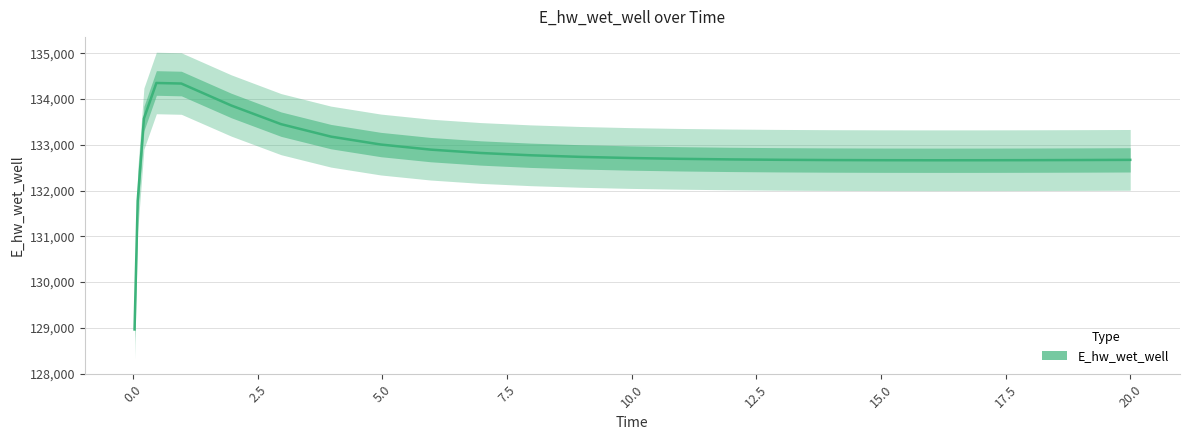

How many lines are shown in the chart?

1